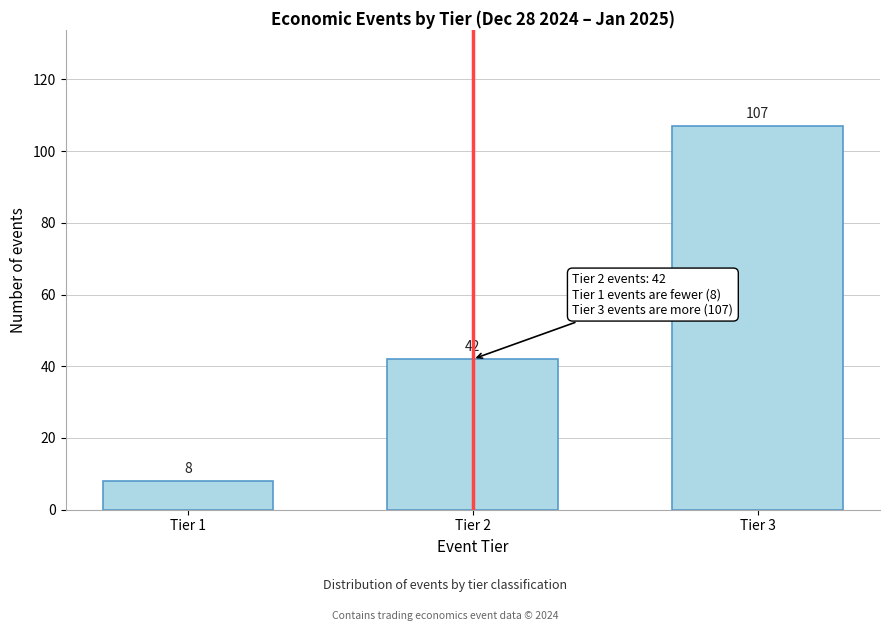

Reading left to right, transcribe all the data shown in this chart.

8	42	107